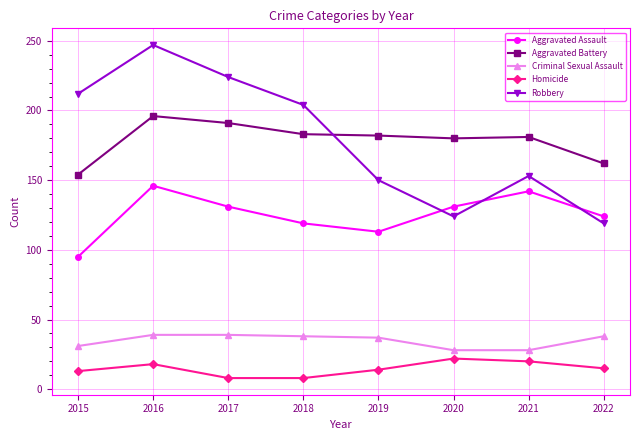

Which series changed the most between 2017 and 2022?

Robbery